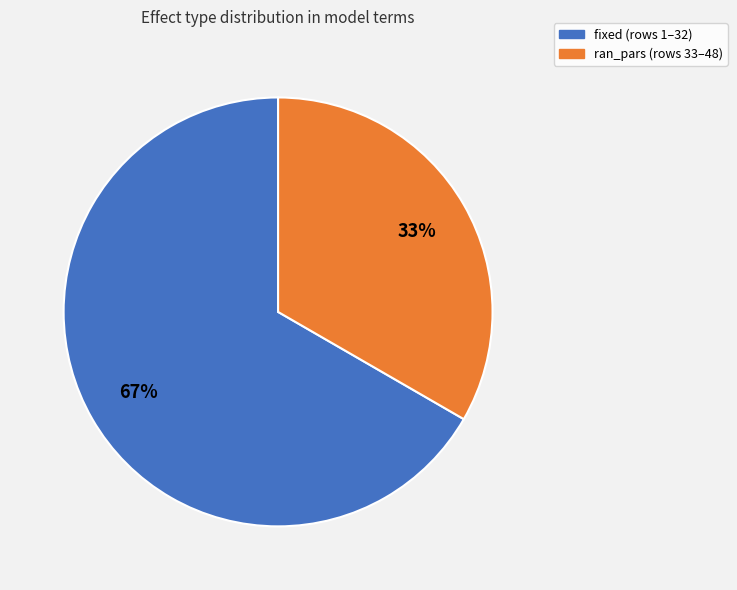

To the nearest percent, what percentage of the pie is fixed?

67%